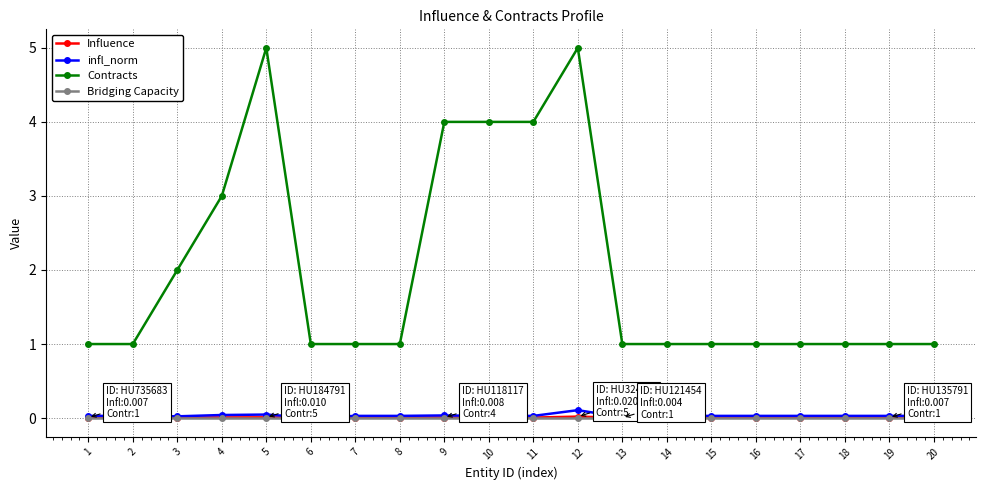

What is the difference between the highest and lowest values at 15?

1.0